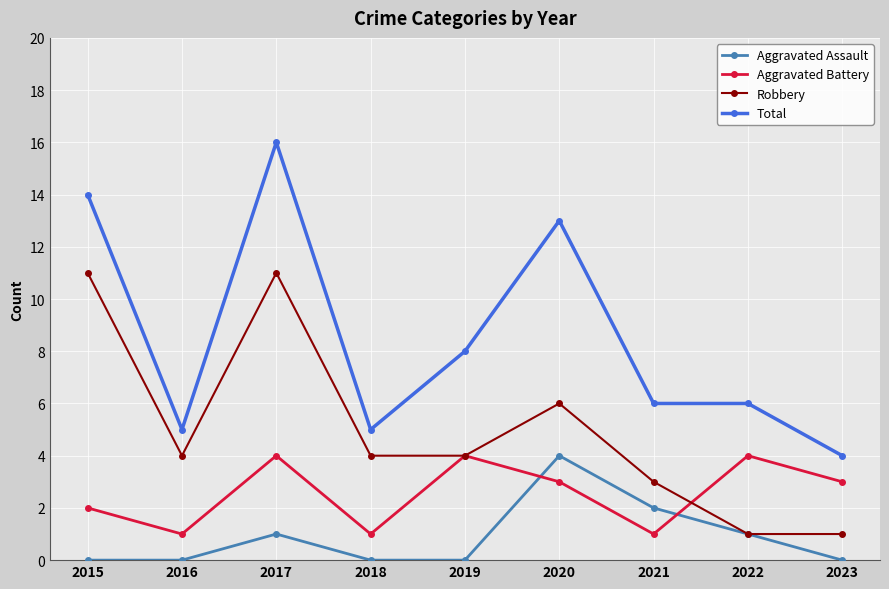

Which series has the largest range (max minus min)?

Total